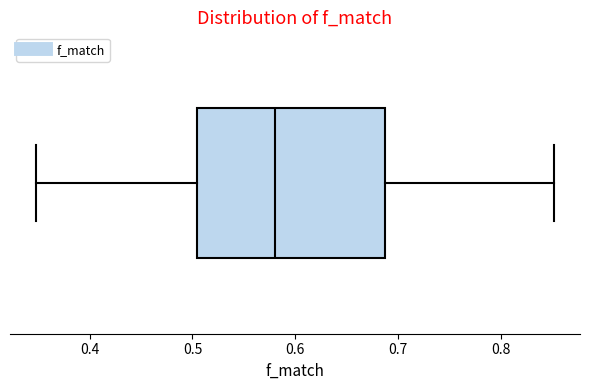

Read this box plot against the x-axis: the position of the median line, the range covered by the box, and the ends of both whiskers. The values are not printed on the chart, so give them approximately, as read against the axis.

median 0.58, box 0.50 to 0.69, whiskers 0.35 to 0.85